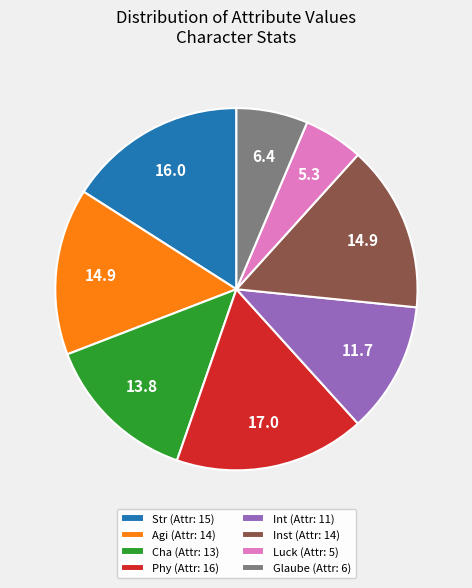

What is the largest slice in the pie chart?

Phy